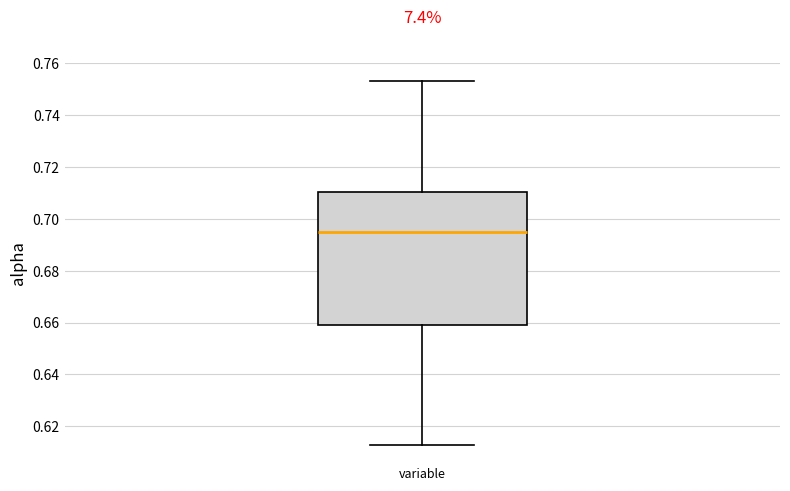

Read this box plot against the y-axis: the position of the median line, the range covered by the box, and the ends of both whiskers. The values are not printed on the chart, so give them approximately, as read against the axis.

median 0.694, box 0.660 to 0.710, whiskers 0.612 to 0.754